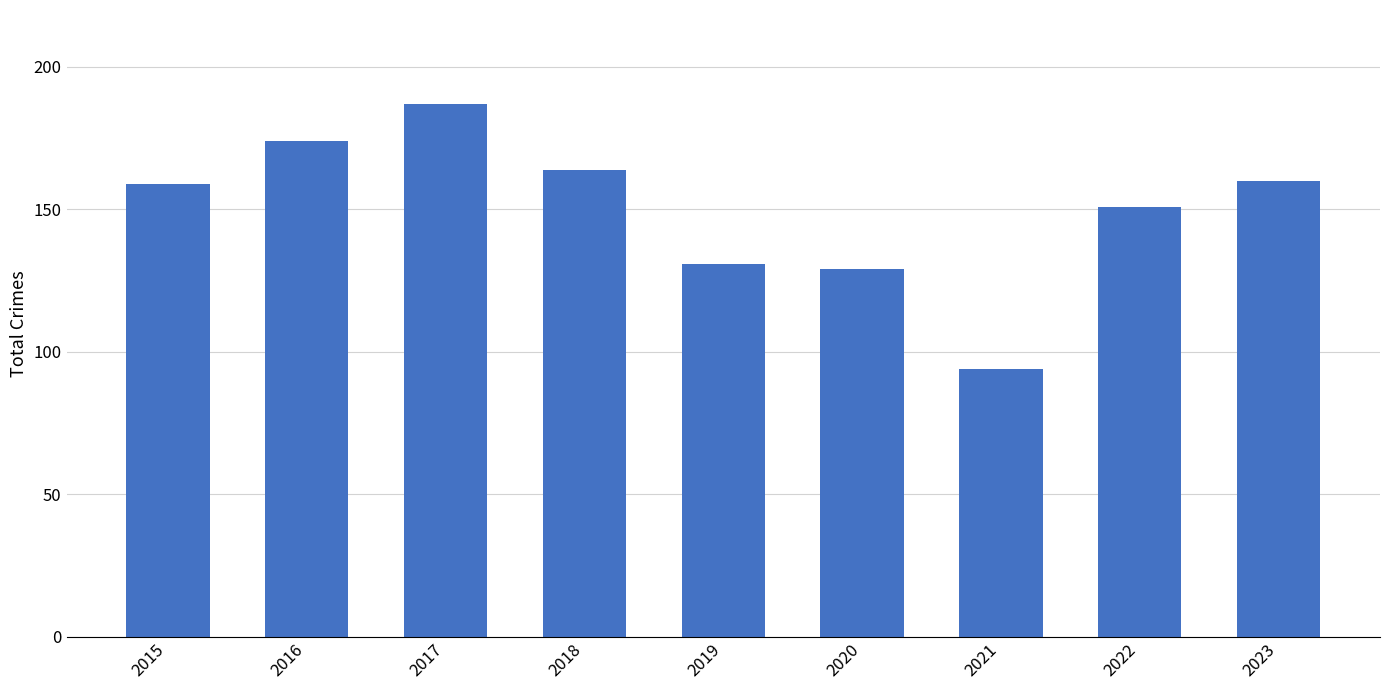

What is the ratio of the value at 2016 to the value at 2022?

1.2